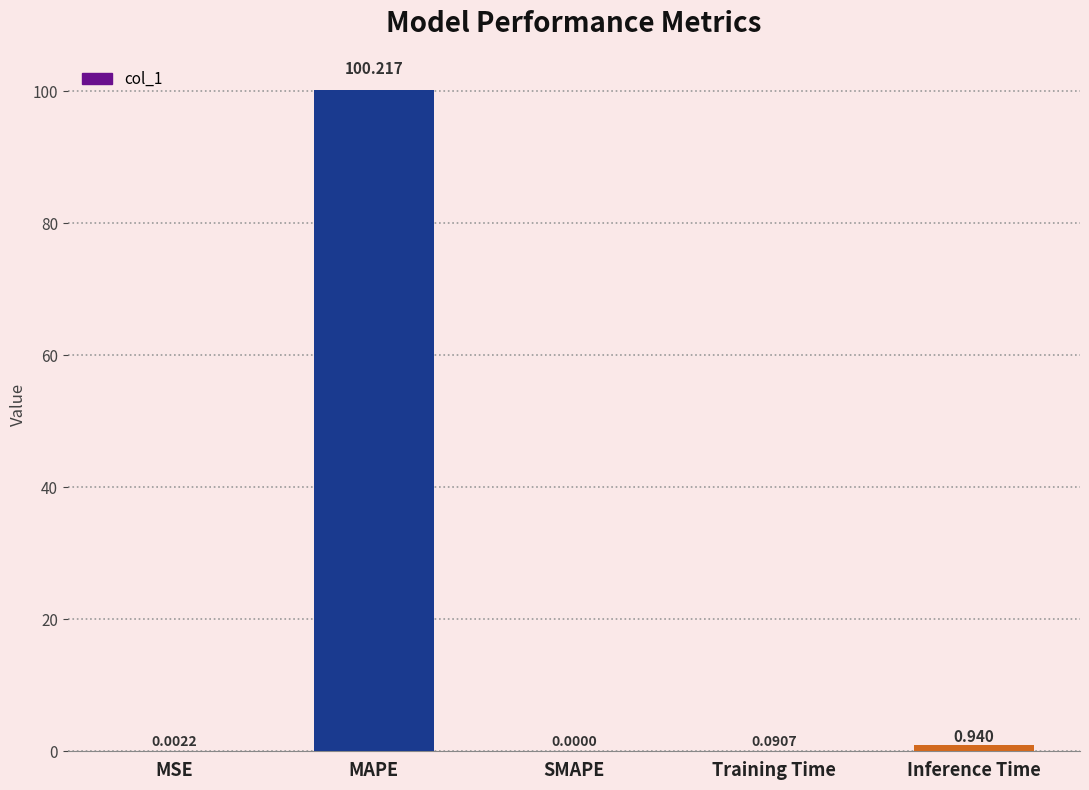

What is the maximum value shown in the chart?

100.2